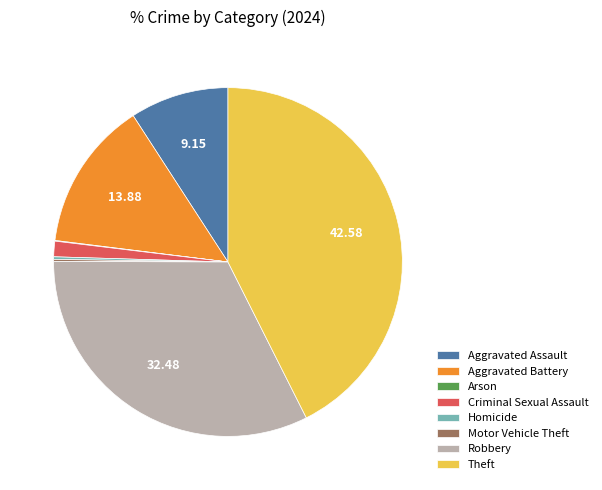

Is there a majority slice in this chart?

No